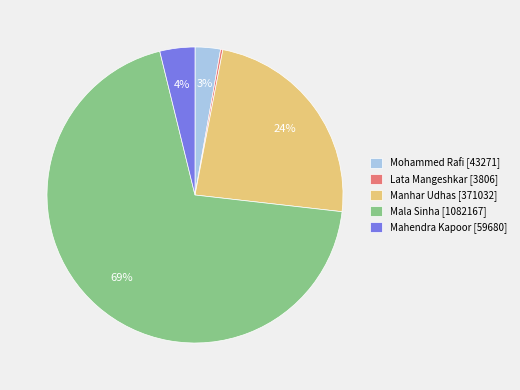

Combined, do Mohammed Rafi [43271] and Mahendra Kapoor [59680] account for over 50%?

No